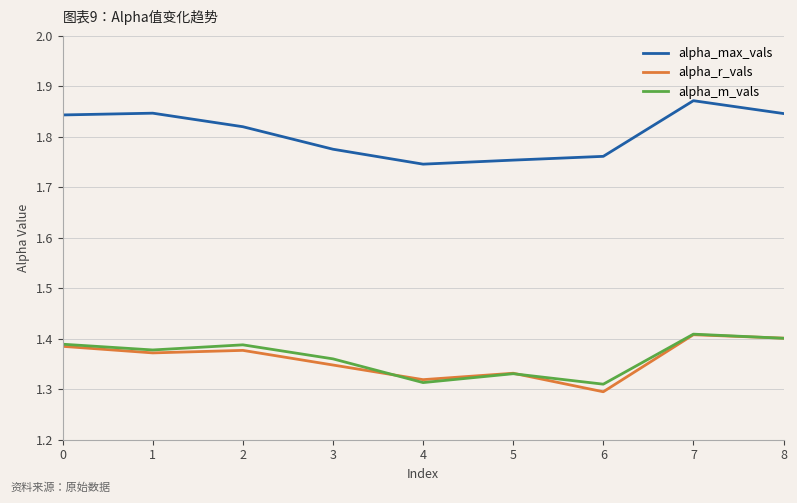

Is this an area chart (filled region under the line)?

No